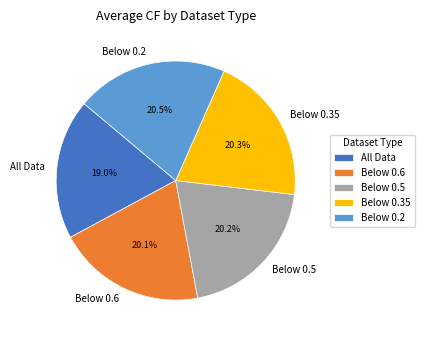

What is the ratio of the value at Below 0.2 to the value at All Data?

1.1